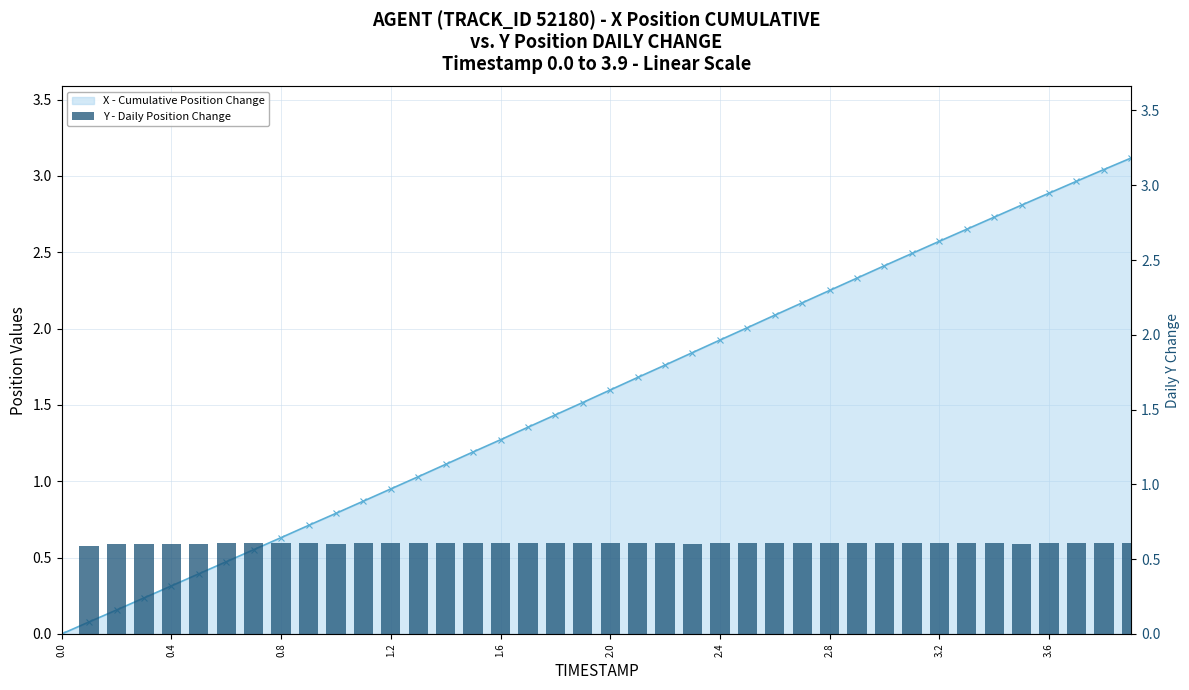

How many values in X - Cumulative Position Change are above zero?

39